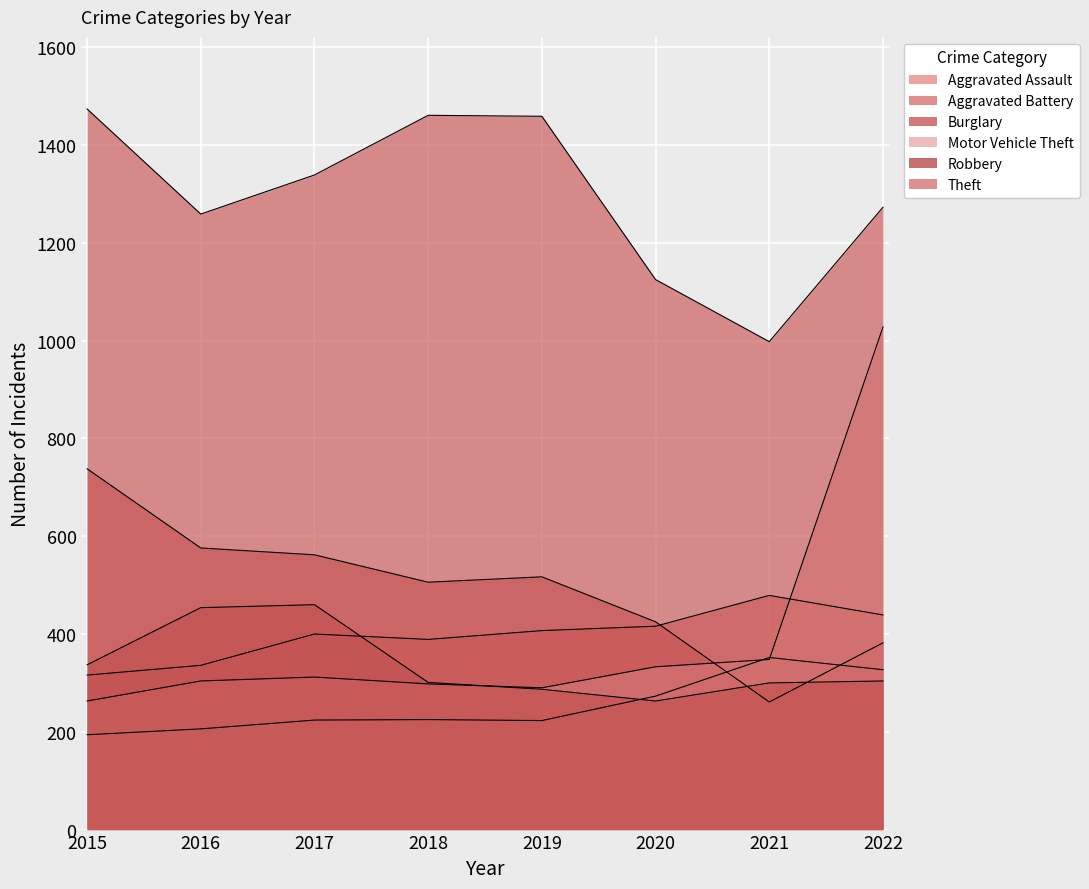

Reading left to right, transcribe all the data shown in this chart.

Aggravated Assault: 2015=194	2016=206	2017=224	2018=225	2019=223	2020=273	2021=352	2022=327
Aggravated Battery: 2015=316	2016=336	2017=400	2018=389	2019=407	2020=416	2021=479	2022=439
Burglary: 2015=738	2016=576	2017=562	2018=506	2019=517	2020=425	2021=261	2022=382
Motor Vehicle Theft: 2015=263	2016=304	2017=312	2018=298	2019=290	2020=333	2021=348	2022=1028
Robbery: 2015=337	2016=454	2017=460	2018=301	2019=287	2020=263	2021=300	2022=304
Theft: 2015=1474	2016=1259	2017=1339	2018=1461	2019=1459	2020=1125	2021=998	2022=1273